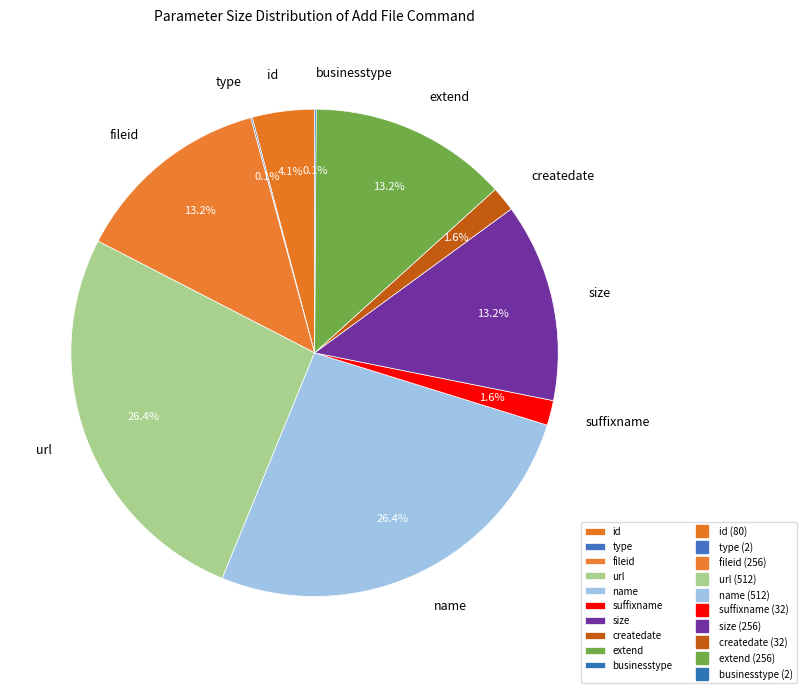

How much of the chart is everything except createdate?

98.4%